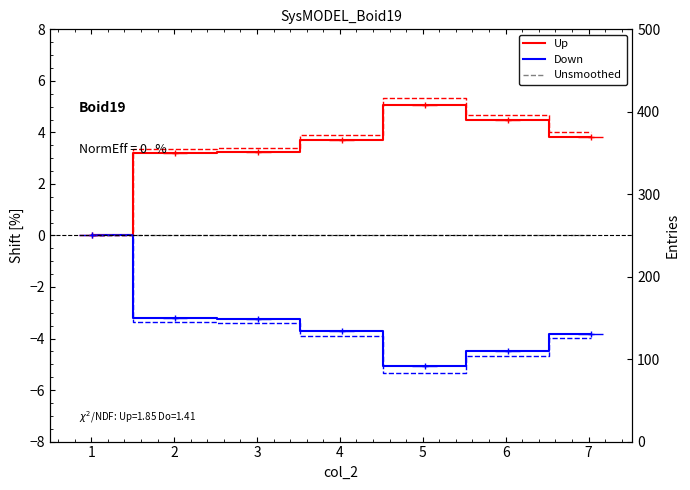

True or false: Unsmoothed and col_1 (Down) cross at least once.

False